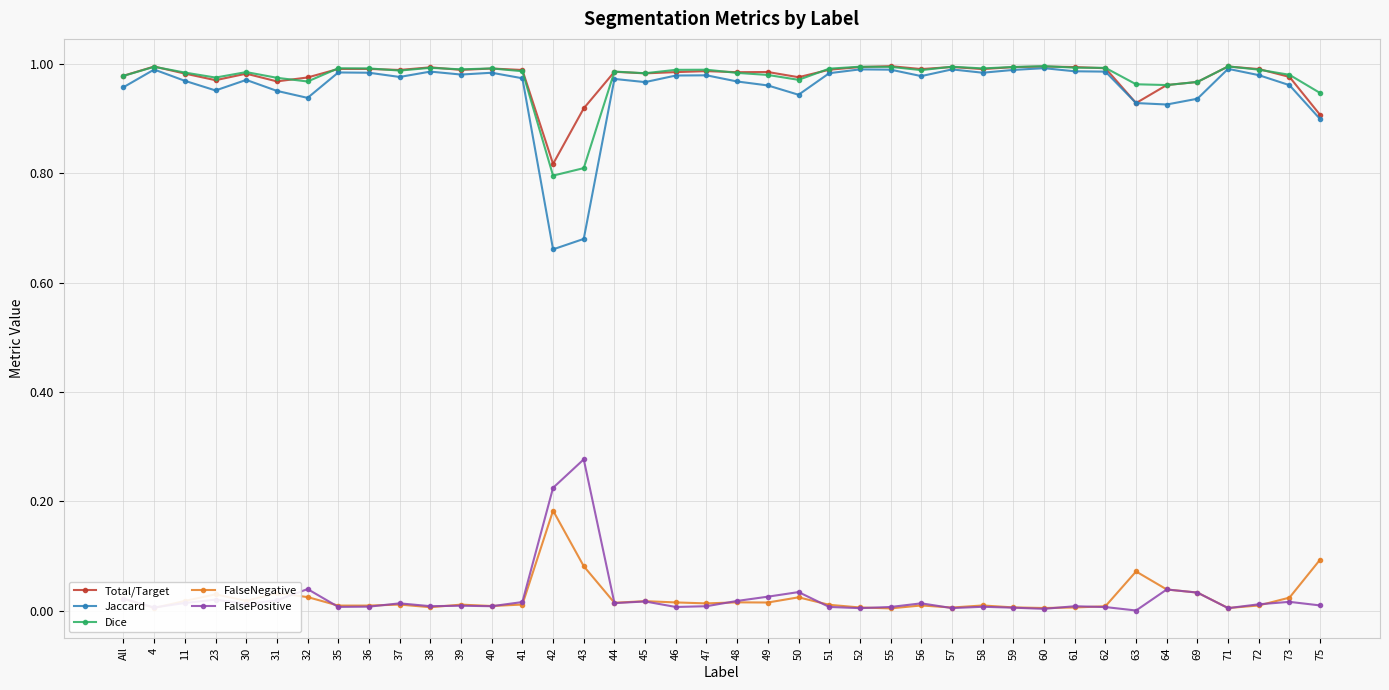

What is the label of the 8th point from the left?

35